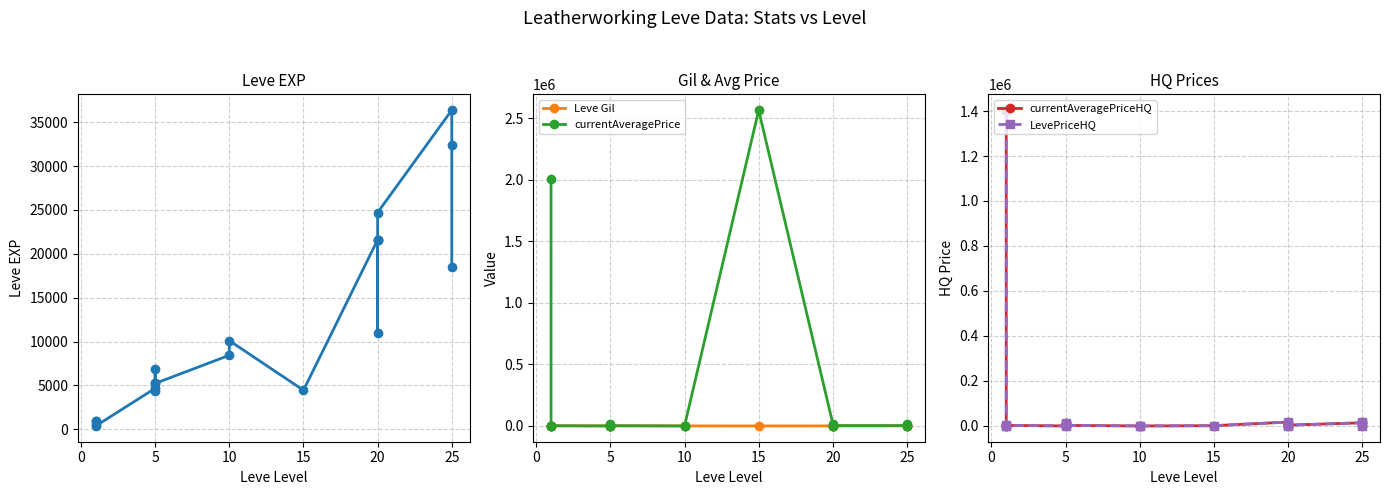

What is the spread (max minus min) of values at 25?

36073